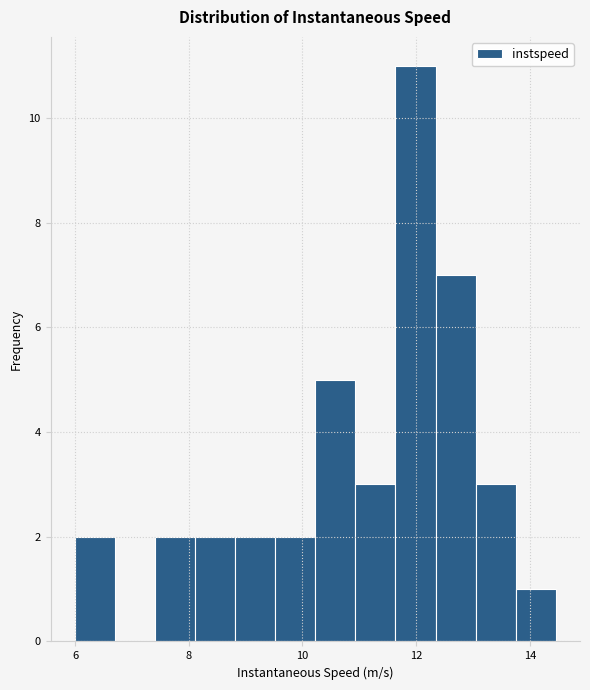

Around what value on the x-axis is the tallest bar? Give the approximate position of its centre, as read against the axis.

12.0